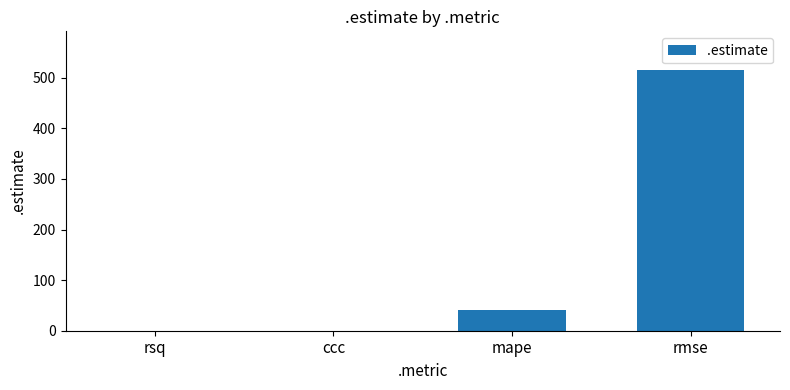

Where is the data nearest to the value 257?

mape